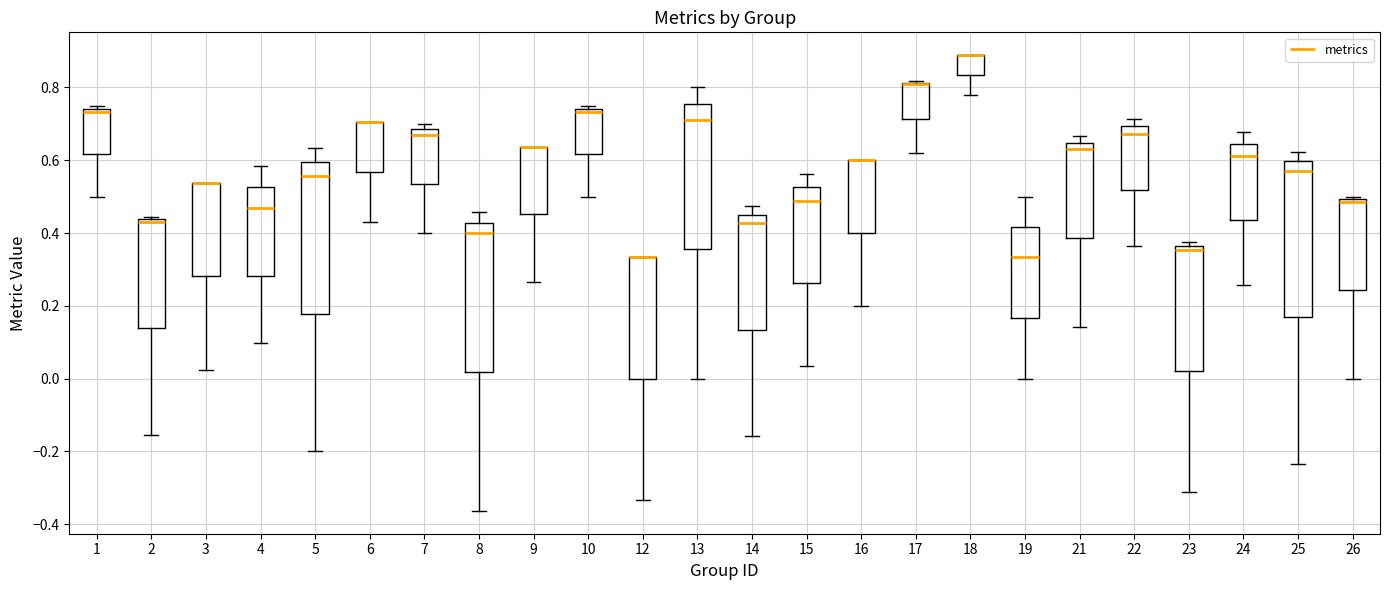

Reading left to right, transcribe this box plot: for each box, give where its median line is, the range the box spans, and where its two whiskers end, as read against the y-axis. The values are not printed on the chart, so give them approximately, as read against the axis.

1: median 0.74 (just below the box's upper edge), box 0.62 to 0.74, whiskers 0.50 to 0.76
2: median 0.44 (just below the box's upper edge), box 0.14 to 0.44, whiskers -0.16 to 0.44 (just above the box's upper edge)
3: median 0.54 (drawn on the box's upper edge), box 0.28 to 0.54, whiskers 0.02 to 0.54
4: median 0.46, box 0.28 to 0.52, whiskers 0.10 to 0.58
5: median 0.56, box 0.18 to 0.60, whiskers -0.20 to 0.64
6: median 0.70 (drawn on the box's upper edge), box 0.56 to 0.70, whiskers 0.42 to 0.70
7: median 0.68 (just below the box's upper edge), box 0.54 to 0.68, whiskers 0.40 to 0.70
8: median 0.40, box 0.02 to 0.42, whiskers -0.36 to 0.46
9: median 0.64 (drawn on the box's upper edge), box 0.46 to 0.64, whiskers 0.26 to 0.64
10: median 0.74 (just below the box's upper edge), box 0.62 to 0.74, whiskers 0.50 to 0.76
12: median 0.34 (drawn on the box's upper edge), box 0.00 to 0.34, whiskers -0.34 to 0.34
13: median 0.72, box 0.36 to 0.76, whiskers 0.00 to 0.80
14: median 0.42, box 0.14 to 0.46, whiskers -0.16 to 0.48
15: median 0.48, box 0.26 to 0.52, whiskers 0.04 to 0.56
16: median 0.60 (drawn on the box's upper edge), box 0.40 to 0.60, whiskers 0.20 to 0.60
17: median 0.80 (drawn on the box's upper edge), box 0.72 to 0.82, whiskers 0.62 to 0.82
18: median 0.88 (drawn on the box's upper edge), box 0.84 to 0.88, whiskers 0.78 to 0.88
19: median 0.34, box 0.16 to 0.42, whiskers 0.00 to 0.50
21: median 0.62, box 0.38 to 0.64, whiskers 0.14 to 0.66
22: median 0.68, box 0.52 to 0.70, whiskers 0.36 to 0.72
23: median 0.36 (just below the box's upper edge), box 0.02 to 0.36, whiskers -0.32 to 0.38
24: median 0.62, box 0.44 to 0.64, whiskers 0.26 to 0.68
25: median 0.58, box 0.16 to 0.60, whiskers -0.24 to 0.62
26: median 0.48, box 0.24 to 0.50, whiskers 0.00 to 0.50 (just above the box's upper edge)